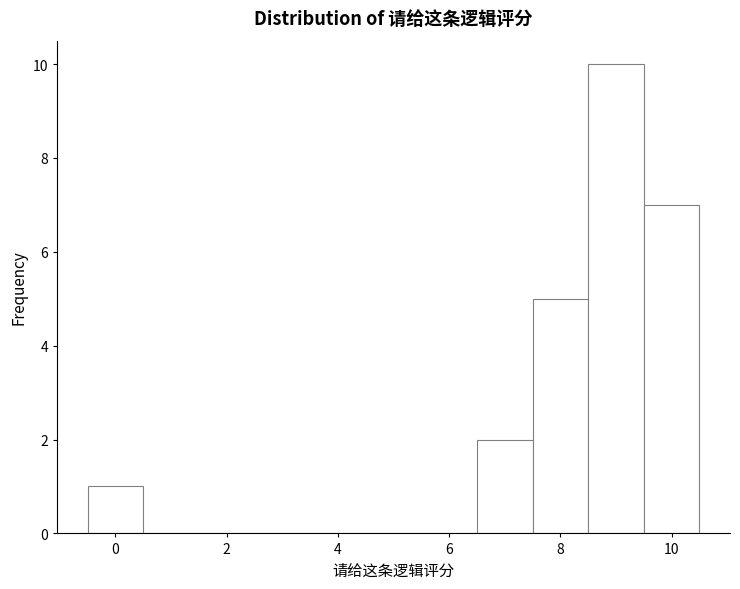

Over which range of the x-axis is the bar tallest?

8.5 to 9.5